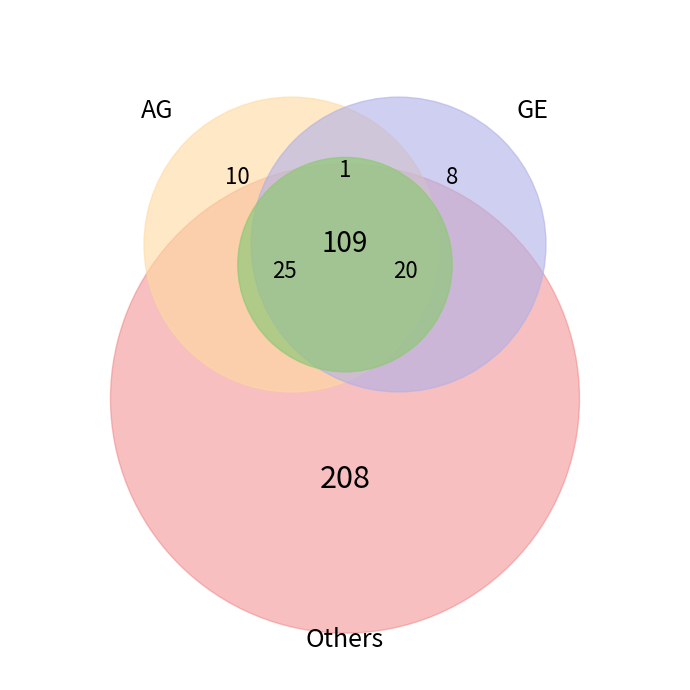

To the nearest percent, what is the average slice percentage?

3%